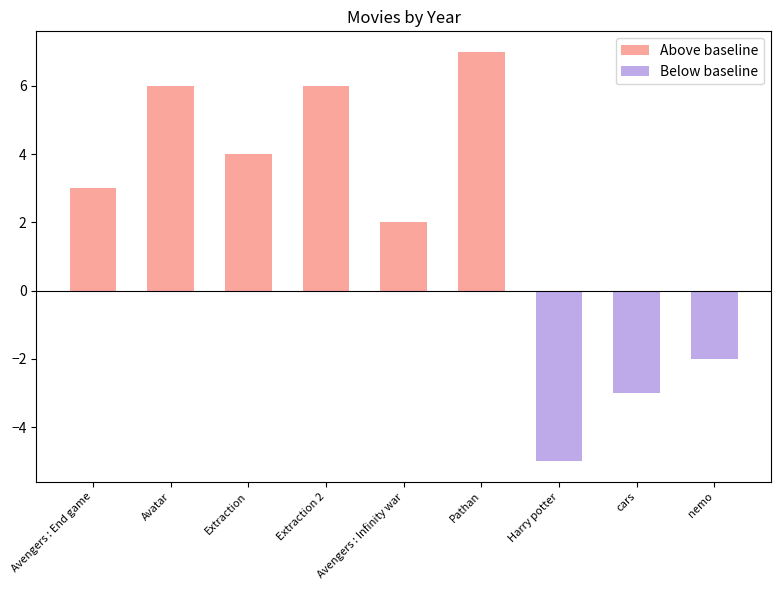

The Below baseline series shows -3 at cars. True or false?

True